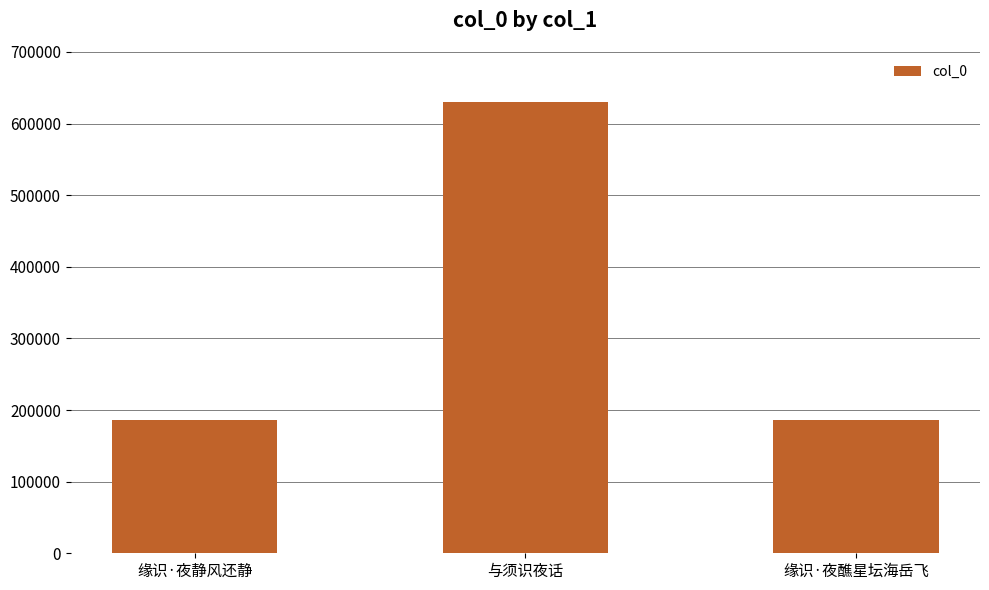

What is the label of the 1st bar from the left?

缘识·夜静风还静